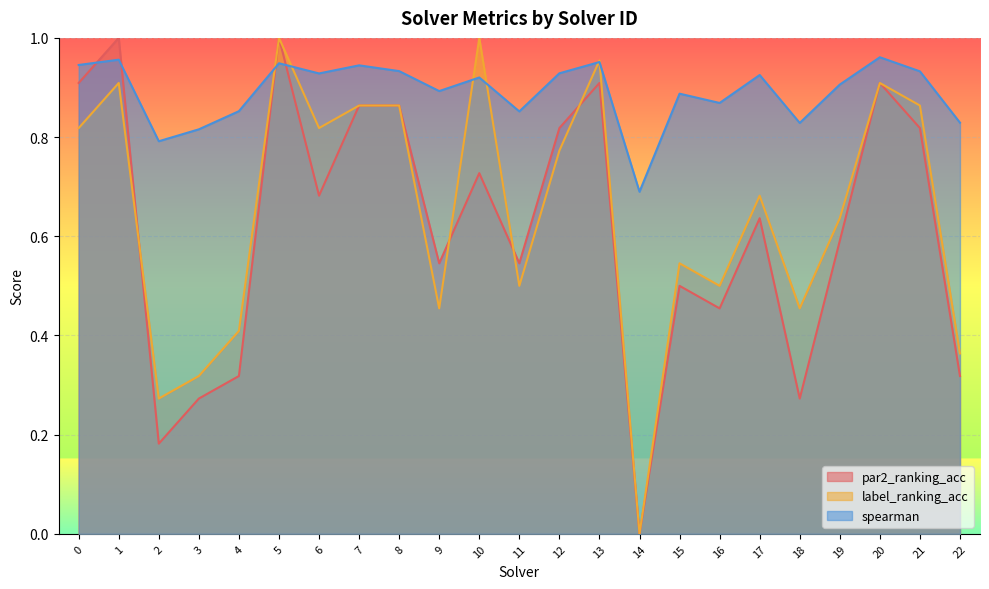

The value of par2_ranking_acc at 8 is 0.9. True or false?

True